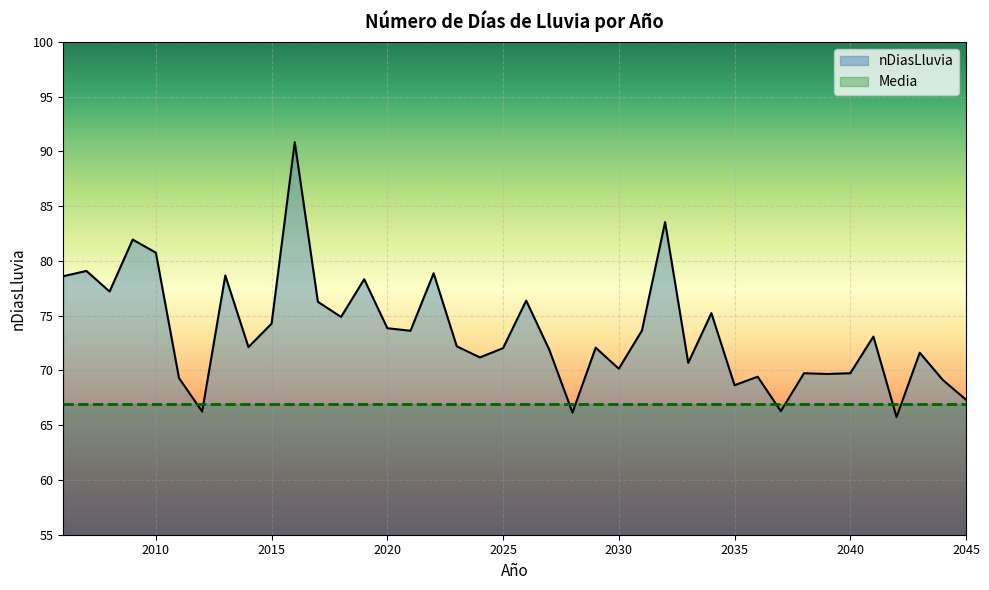

What is the lowest value of the Media series?

66.9